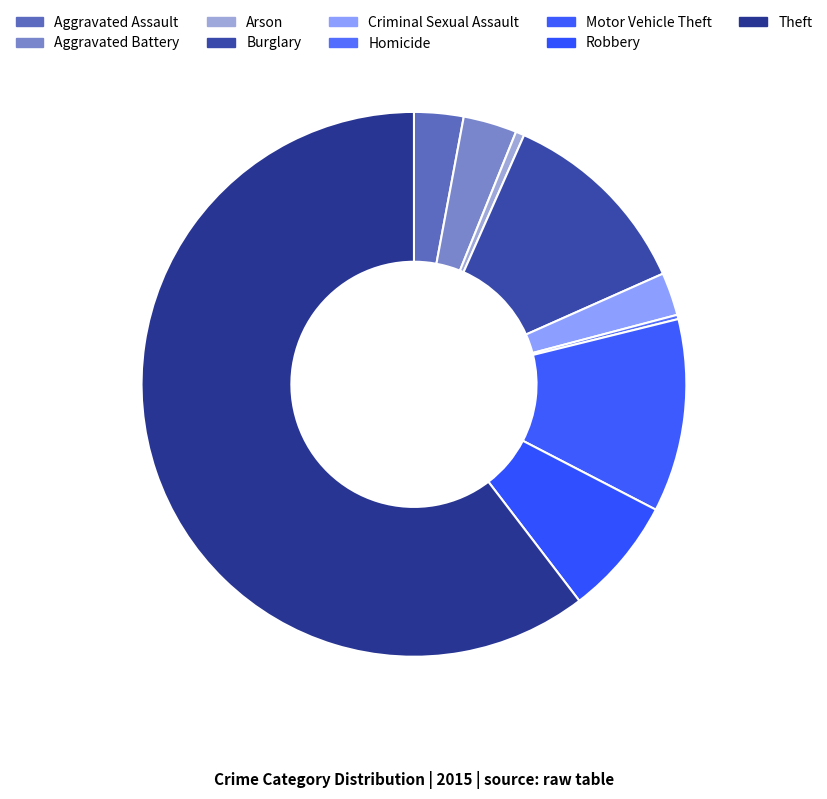

How many slices are in this pie chart?

9